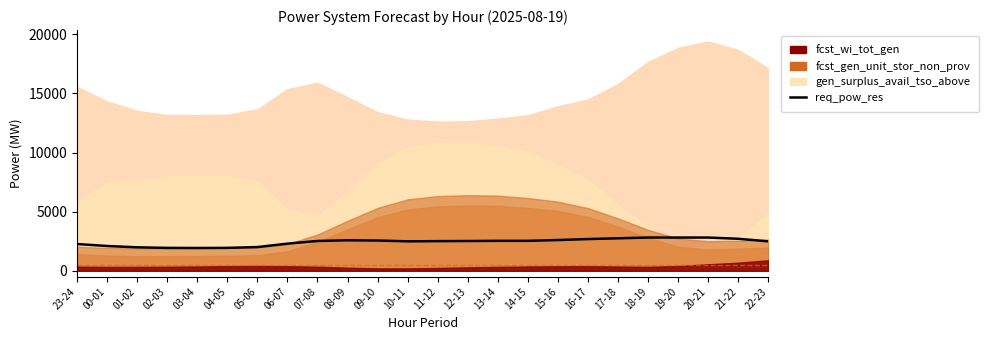

Rank the categories by value from highest to lowest.

18-19, 19-20, 20-21, 17-18, 21-22, 16-17, 15-16, 08-09, 09-10, 13-14, 14-15, 07-08, 12-13, 11-12, 10-11, 22-23, 06-07, 23-24, 00-01, 05-06, 01-02, 04-05, 02-03, 03-04